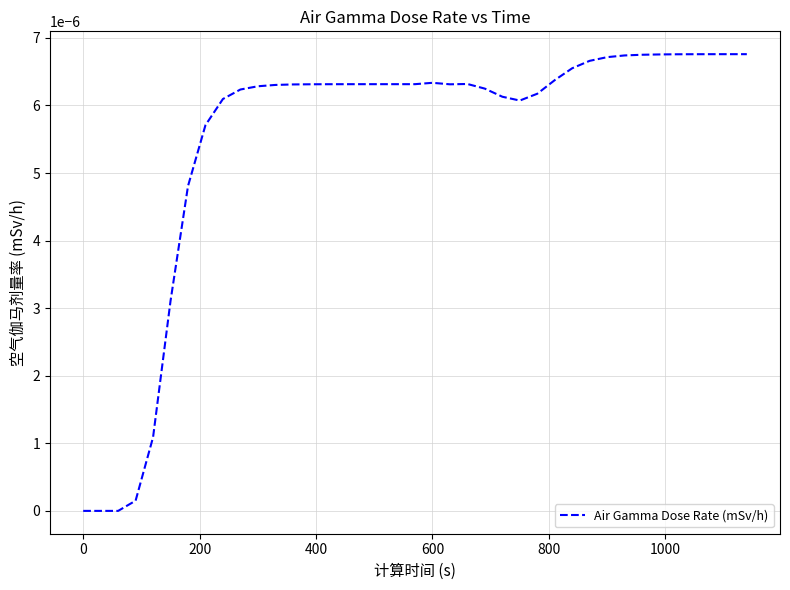

How many lines are shown in the chart?

1